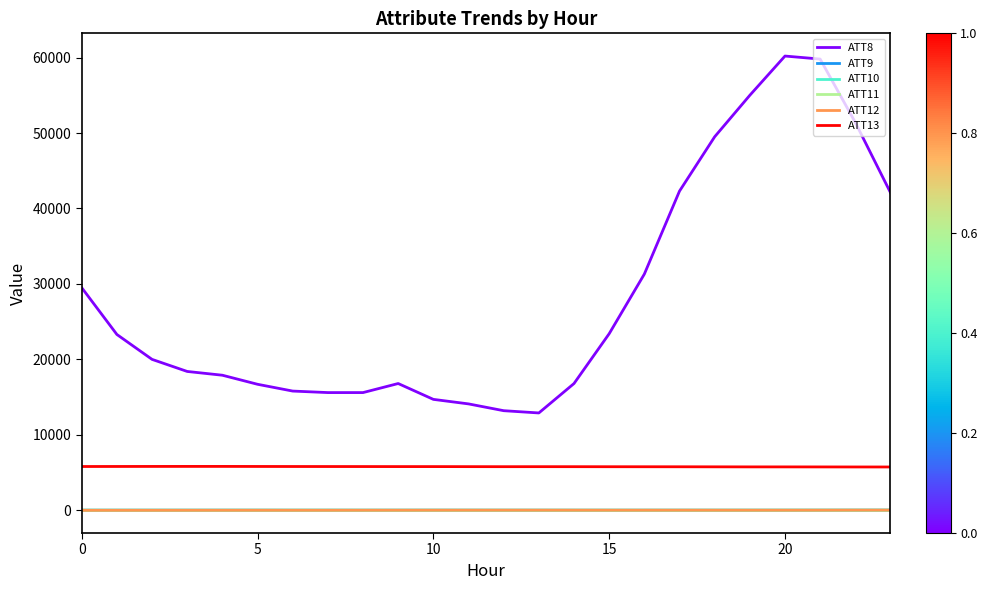

Which series has the widest spread of values?

ATT8